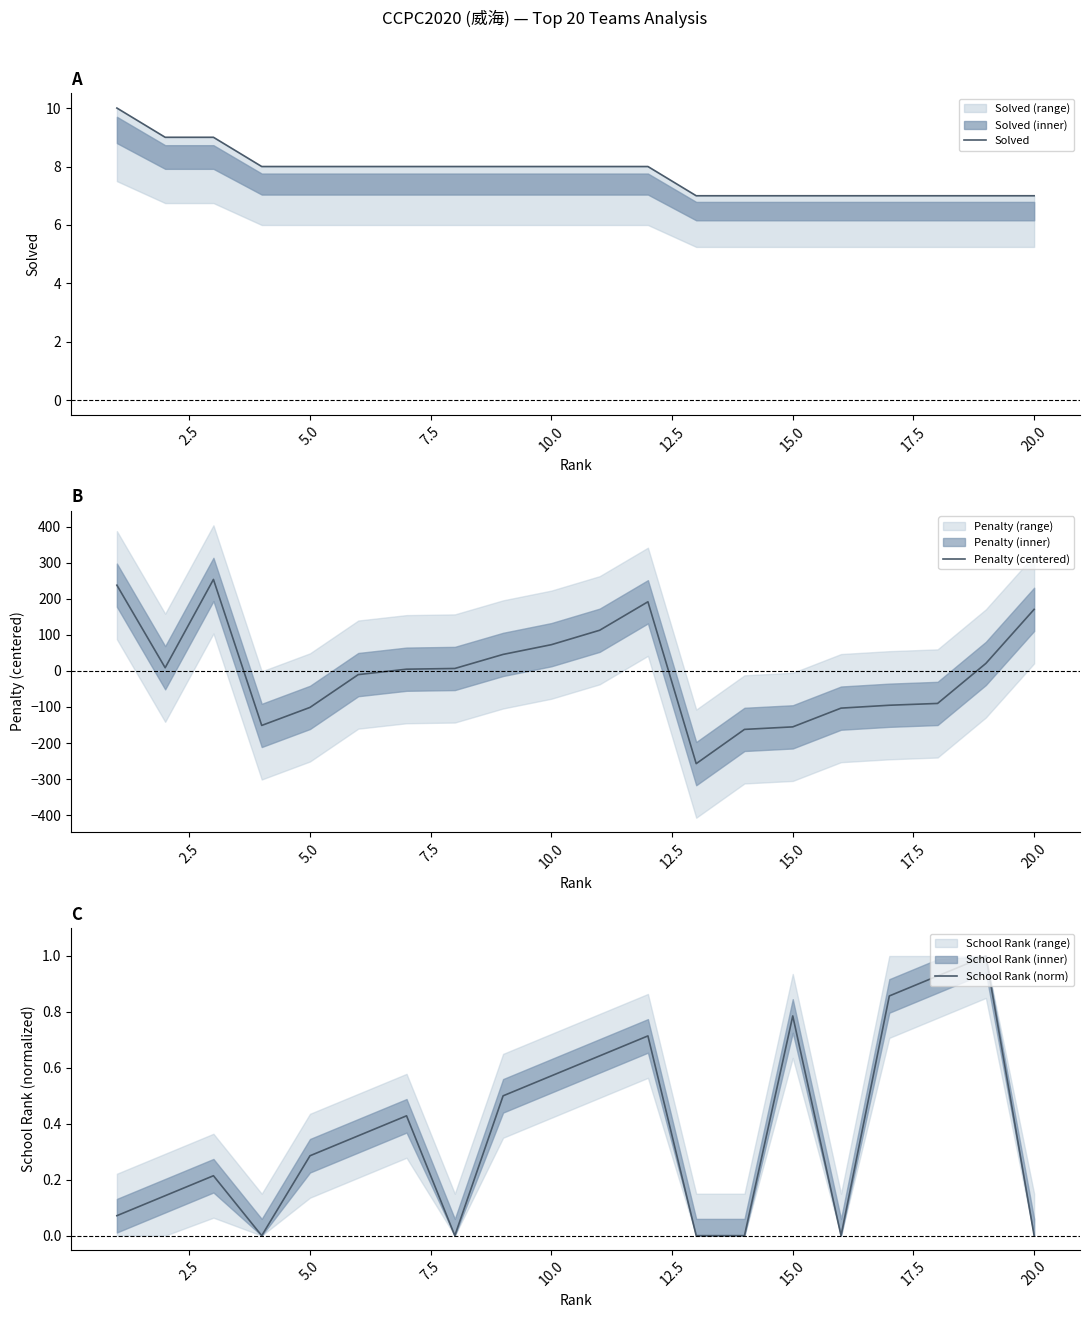

Is this an area chart (filled region under the line)?

No